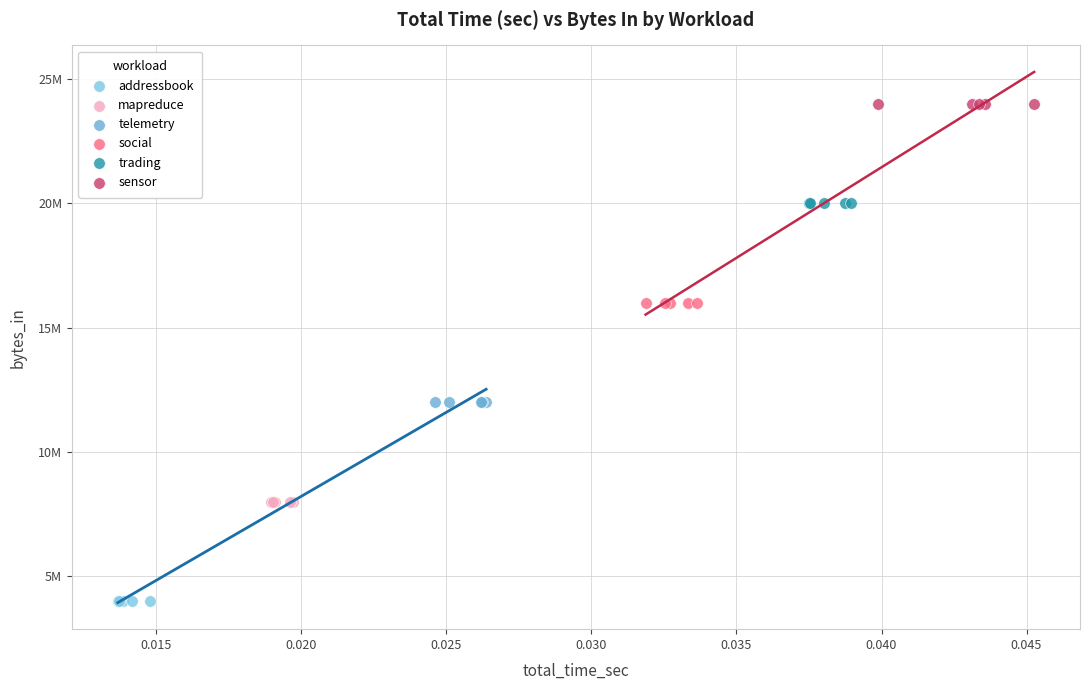

What are all the series names shown in the legend?

addressbook, mapreduce, telemetry, social, trading, sensor